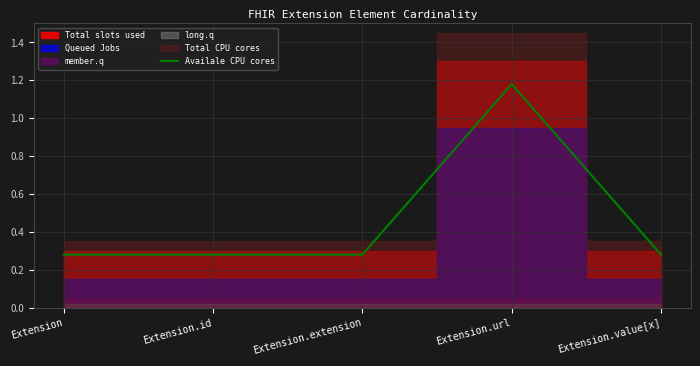

What is the sum of the values at Extension.id and Extension?

0.6